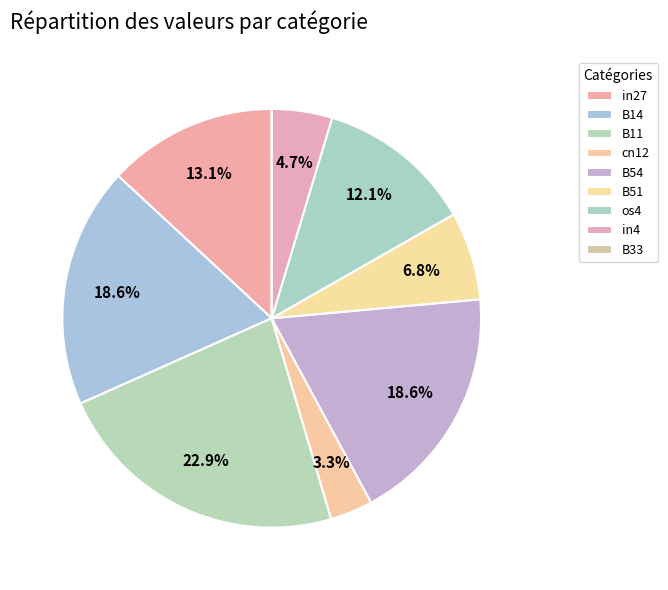

How many slices are in this pie chart?

9